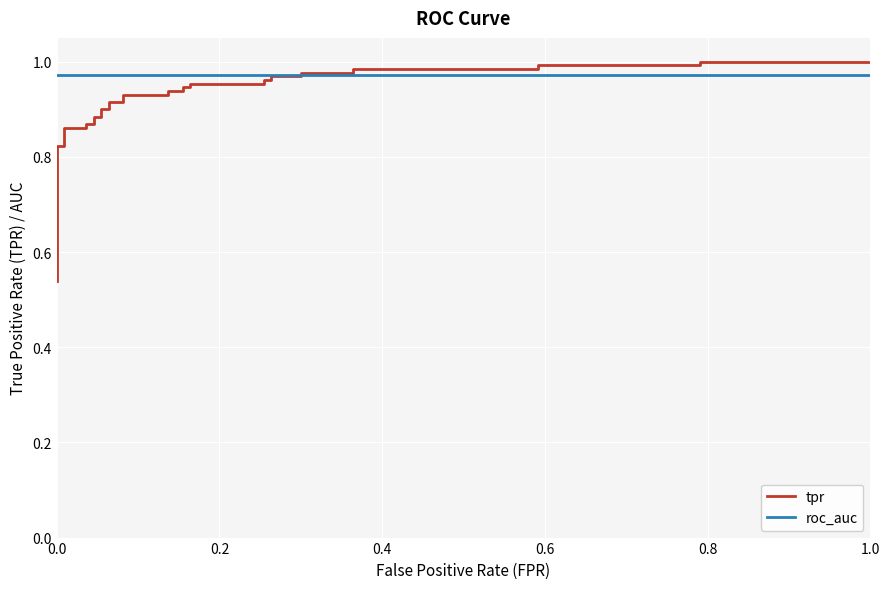

What is the minimum value shown in the chart?

0.5